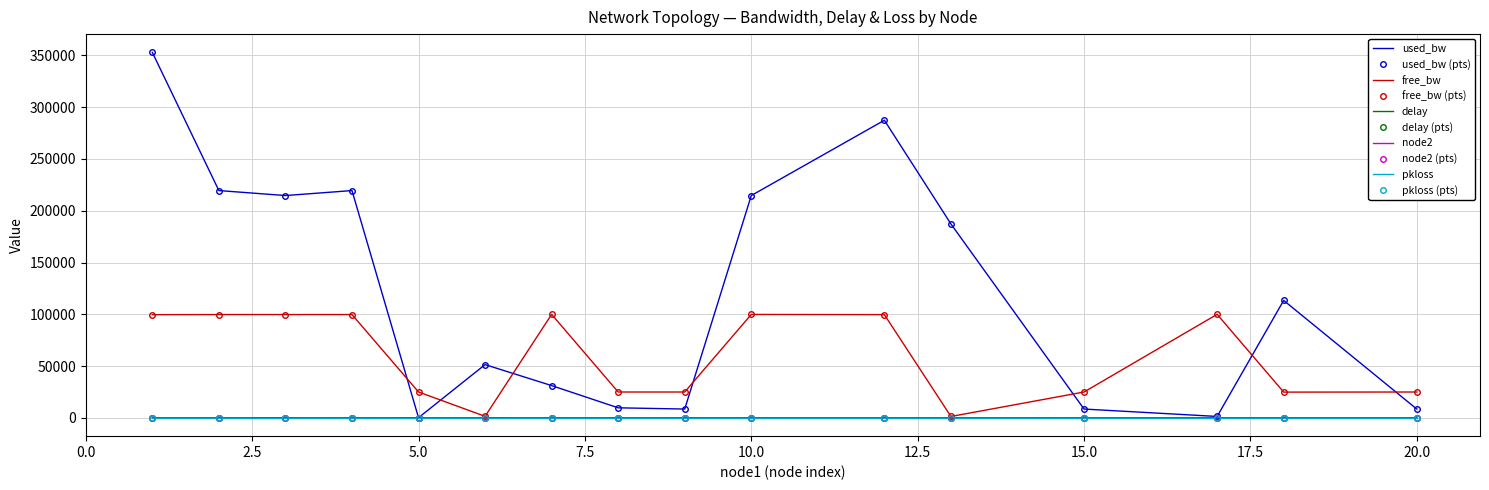

Which series has the widest spread of values?

used_bw